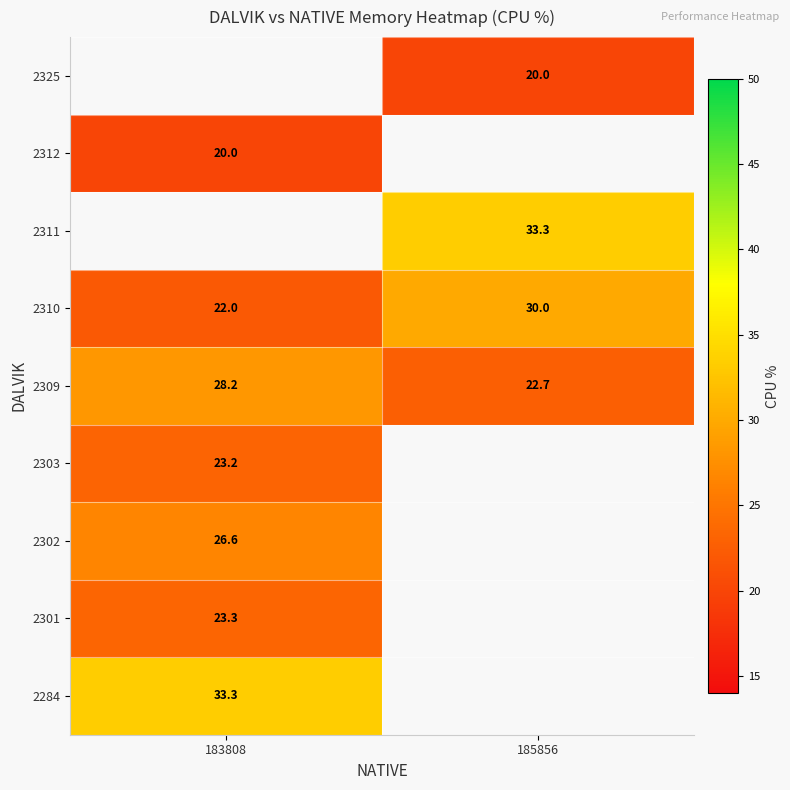

Which category has the lowest value across all series?

183808